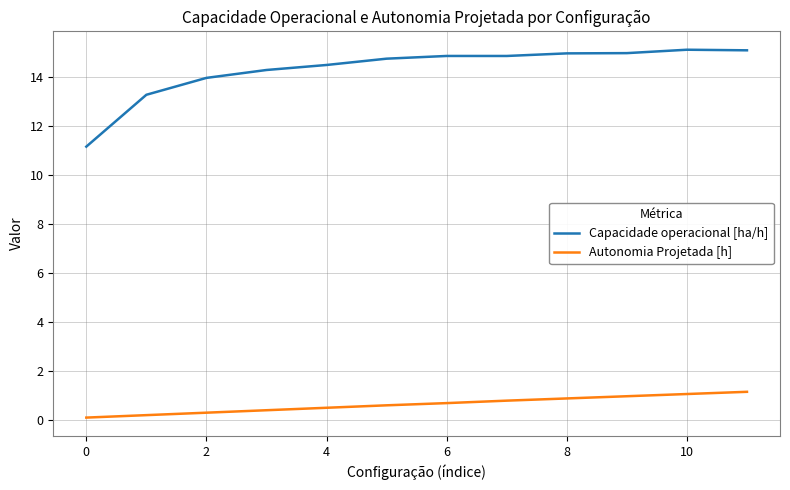

What is the average value of the Autonomia Projetada [h] series?

0.6